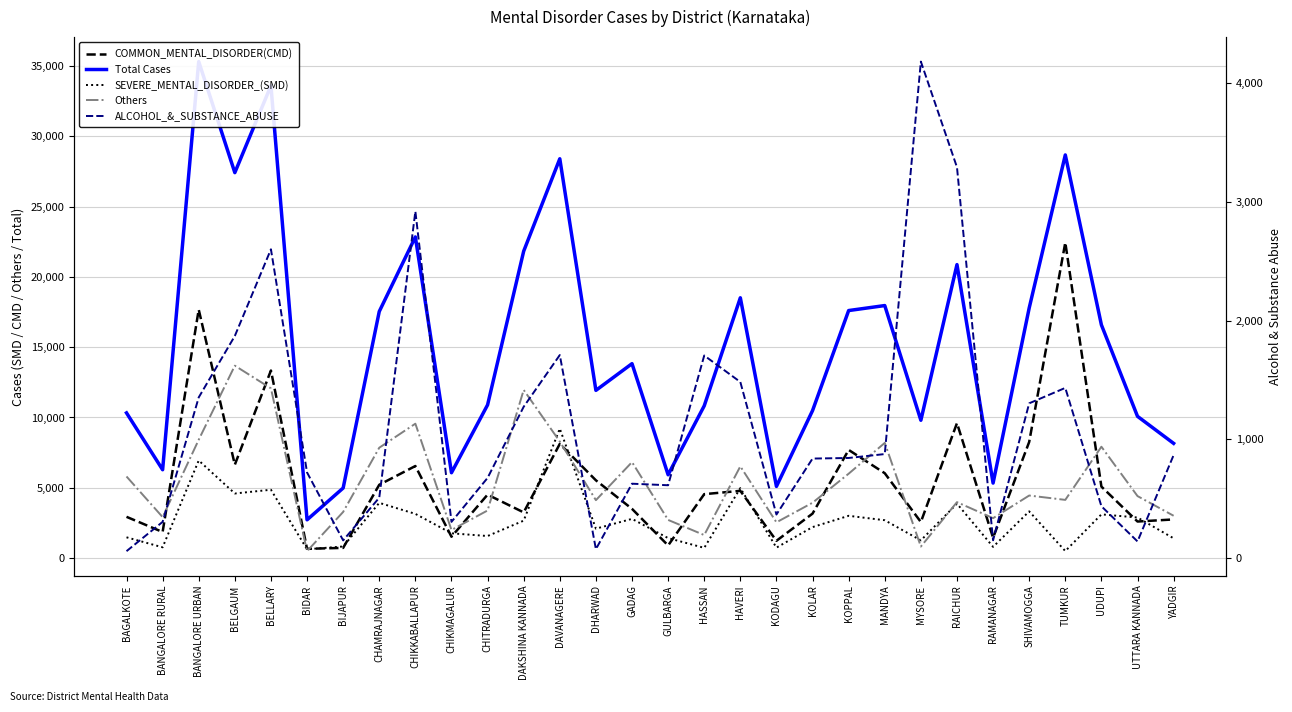

Is this an area chart (filled region under the line)?

No